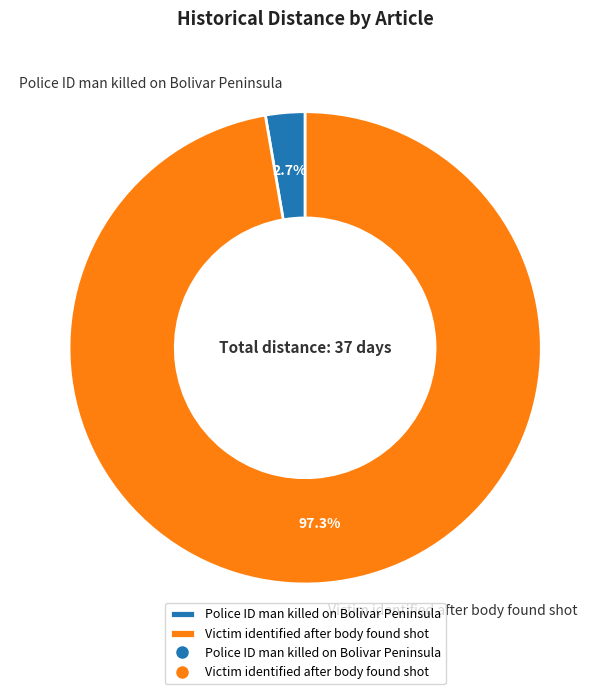

Does Victim identified after body found shot account for over 50% of the chart?

Yes